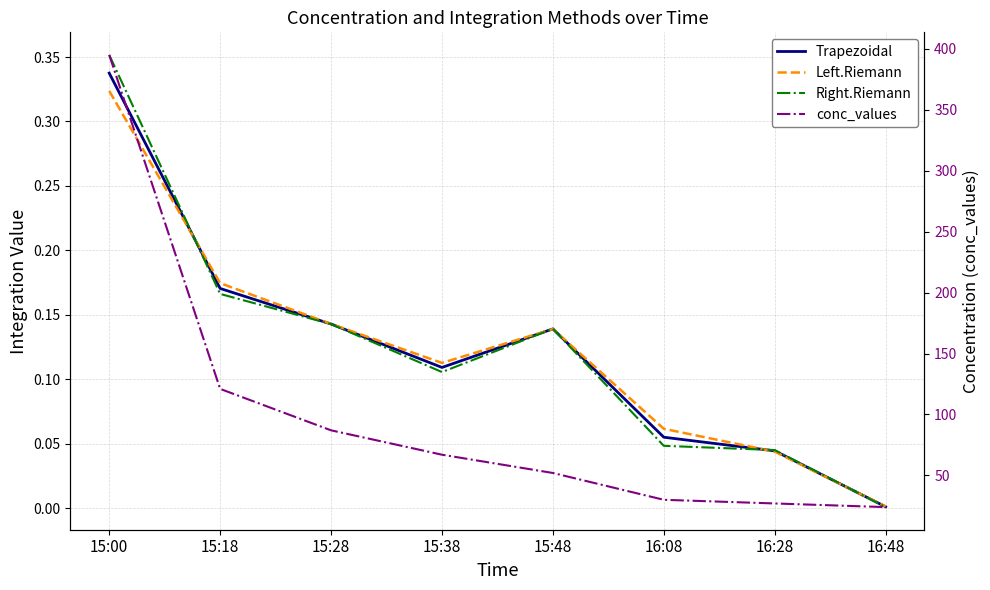

What is the approximate value of Trapezoidal at 15:48?

0.1